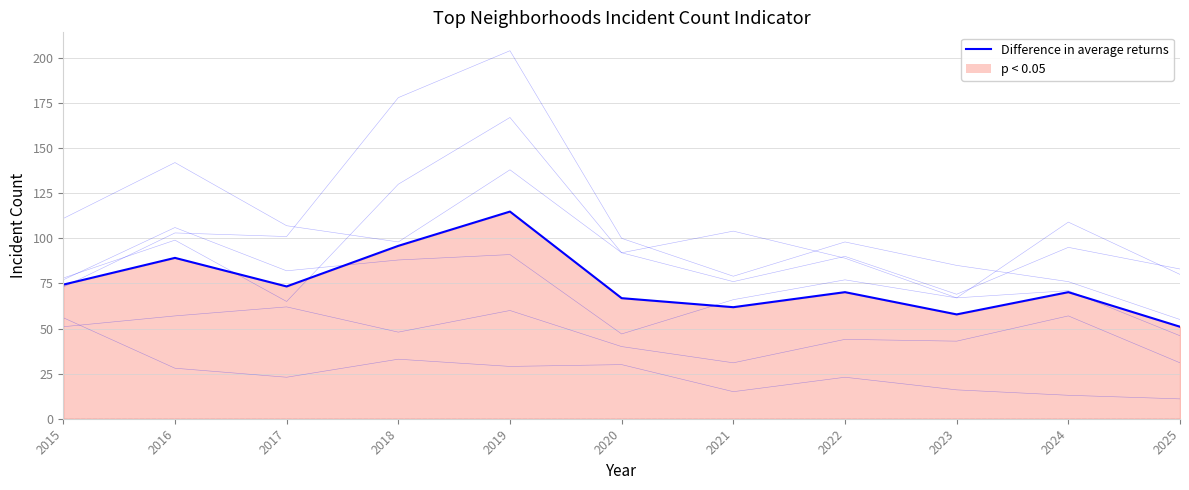

Reading left to right, transcribe all the data shown in this chart.

Austin: 78	99	65	130	167	92	104	89	67	71	46
Englewood: 111	142	107	98	138	92	76	90	69	95	83
Garfield Park: 73	103	101	178	204	100	79	98	85	76	55
Grand Crossing: 77	106	82	88	91	47	66	77	67	109	80
Auburn Gresham: 56	28	23	33	29	30	15	23	16	13	11
Chatham: 51	57	62	48	60	40	31	44	43	57	31